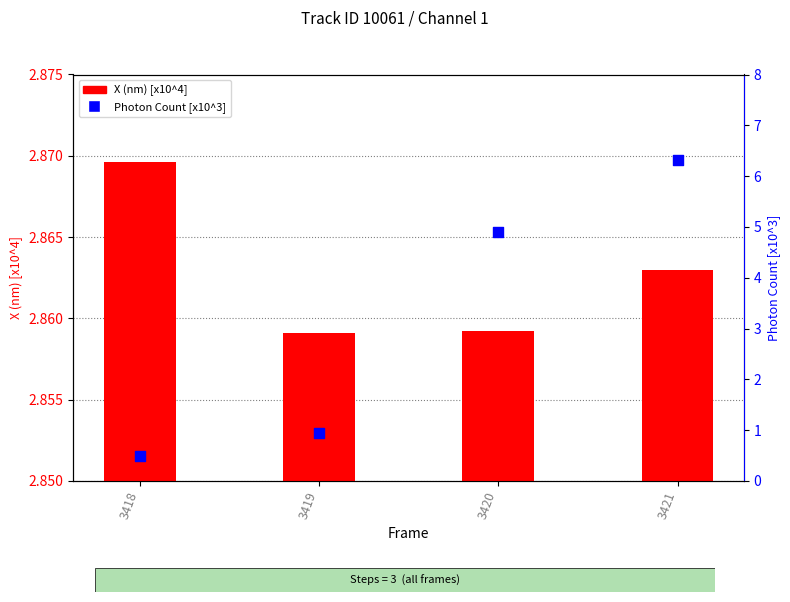

At how many categories does at least one series exceed 0?

4